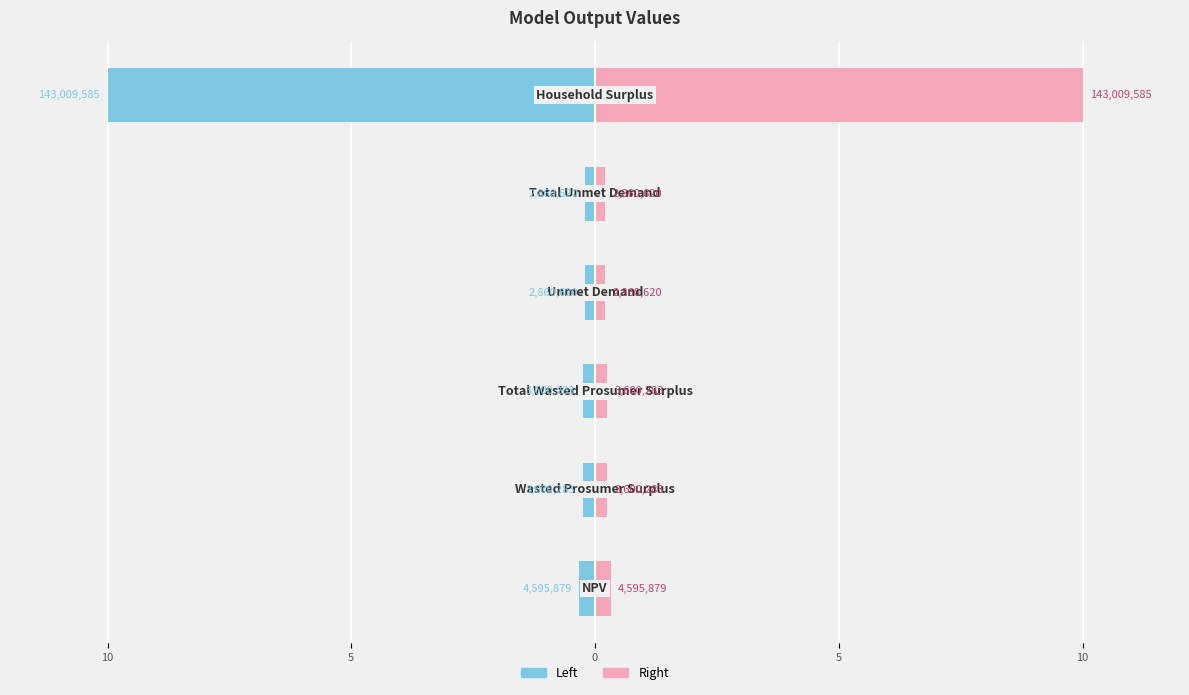

Rank the series by their average value, from lowest to highest.

Value (left), Value (right)